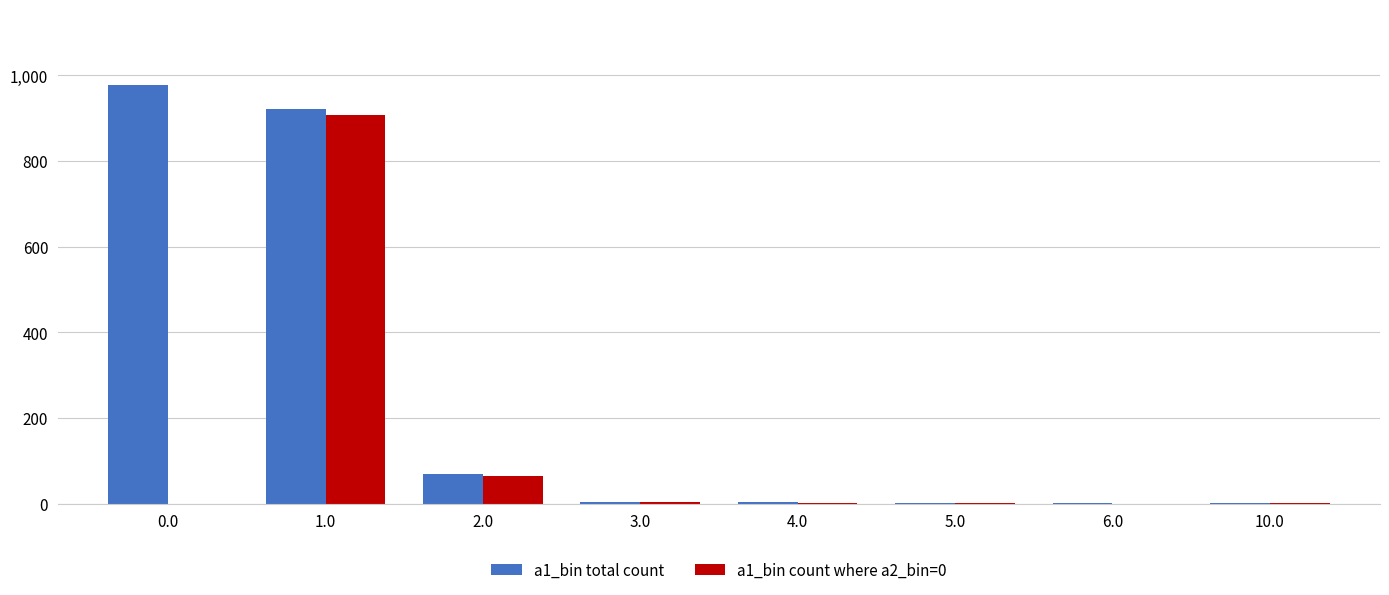

What is the maximum value shown in the chart?

978